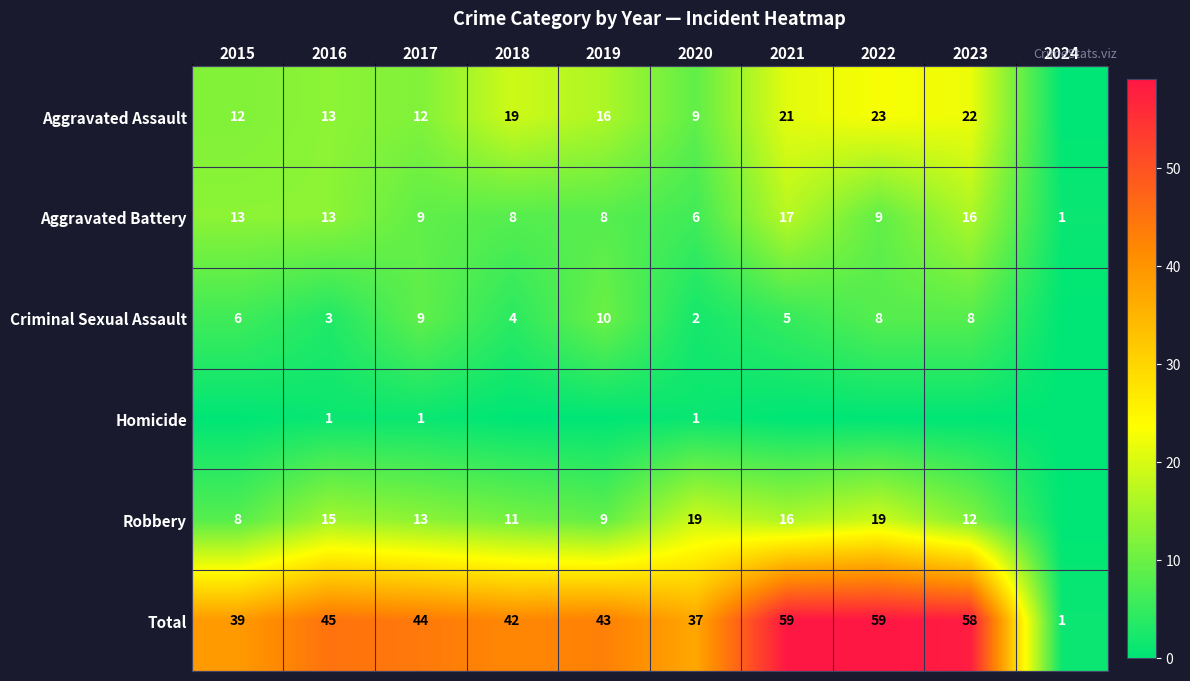

Is it true that Criminal Sexual Assault equals 2 at 2022?

False